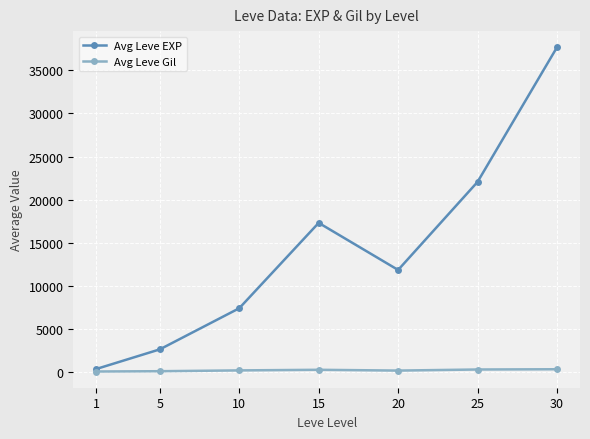

At which category is the sum across all series the highest?

30